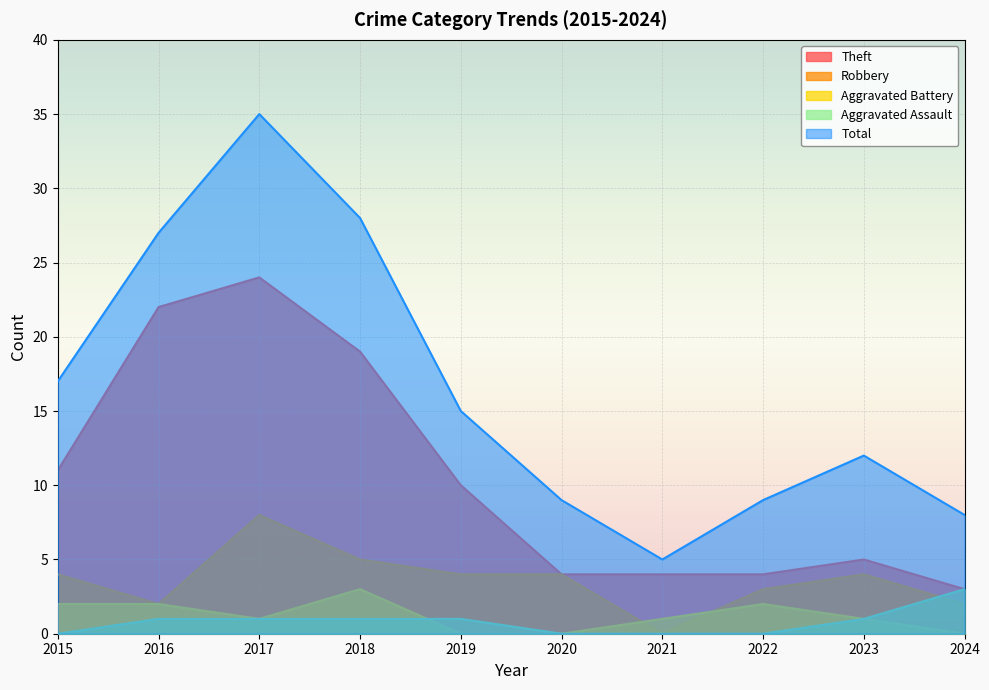

What are all the series names shown in the legend?

Theft, Robbery, Aggravated Battery, Aggravated Assault, Total